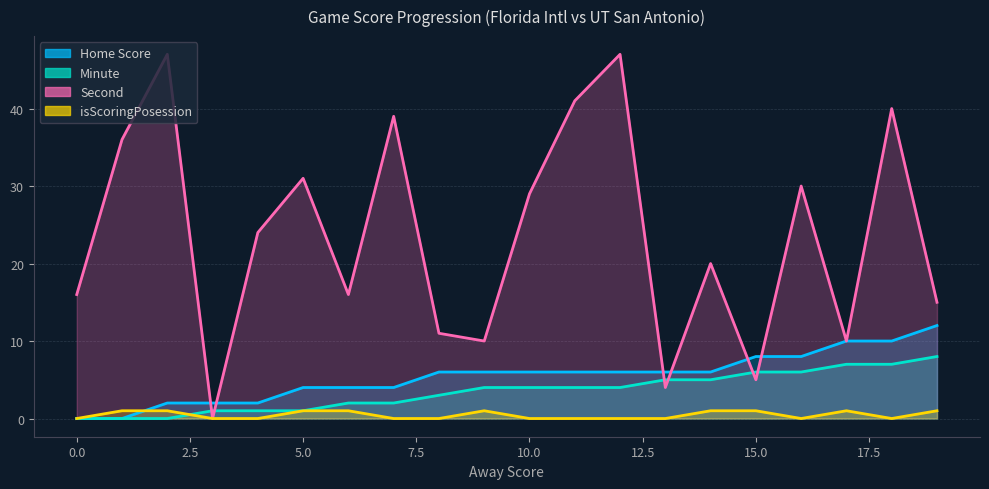

Reading left to right, what are all the values shown in this chart?

Home Score: 0=0	1=0	2=2	3=2	4=2	5=4	6=4	7=4	8=6	9=6	10=6	11=6	12=6	13=6	14=6	15=8	16=8	17=10	18=10	19=12
Minute: 0=0	1=0	2=0	3=1	4=1	5=1	6=2	7=2	8=3	9=4	10=4	11=4	12=4	13=5	14=5	15=6	16=6	17=7	18=7	19=8
Second: 0=16	1=36	2=47	3=0	4=24	5=31	6=16	7=39	8=11	9=10	10=29	11=41	12=47	13=4	14=20	15=5	16=30	17=10	18=40	19=15
isScoringPosession: 0=0	1=1	2=1	3=0	4=0	5=1	6=1	7=0	8=0	9=1	10=0	11=0	12=0	13=0	14=1	15=1	16=0	17=1	18=0	19=1